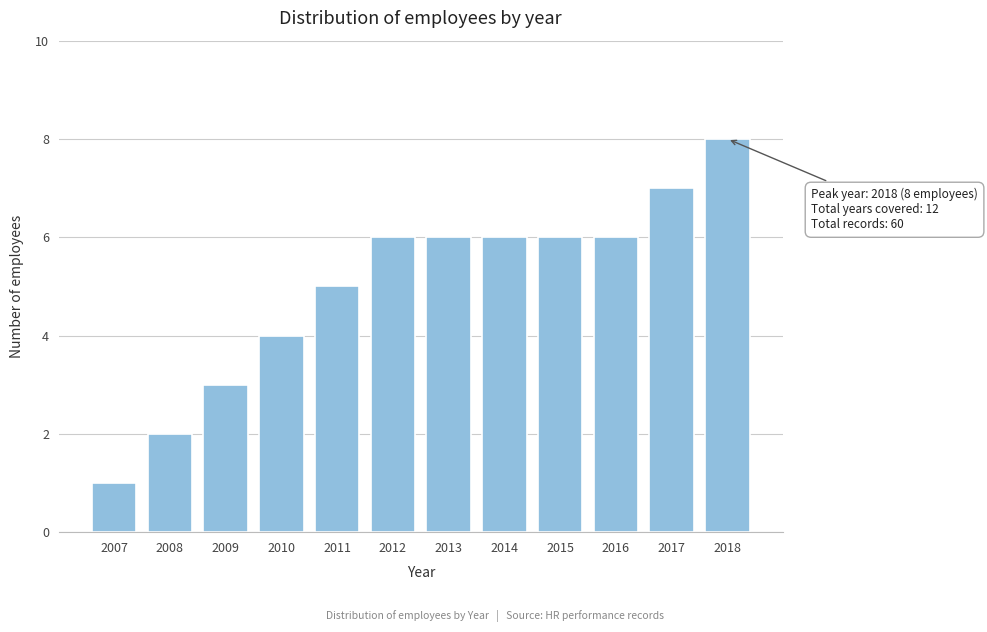

Reading left to right, list all the values displayed in this chart.

1	2	3	4	5	6	6	6	6	6	7	8